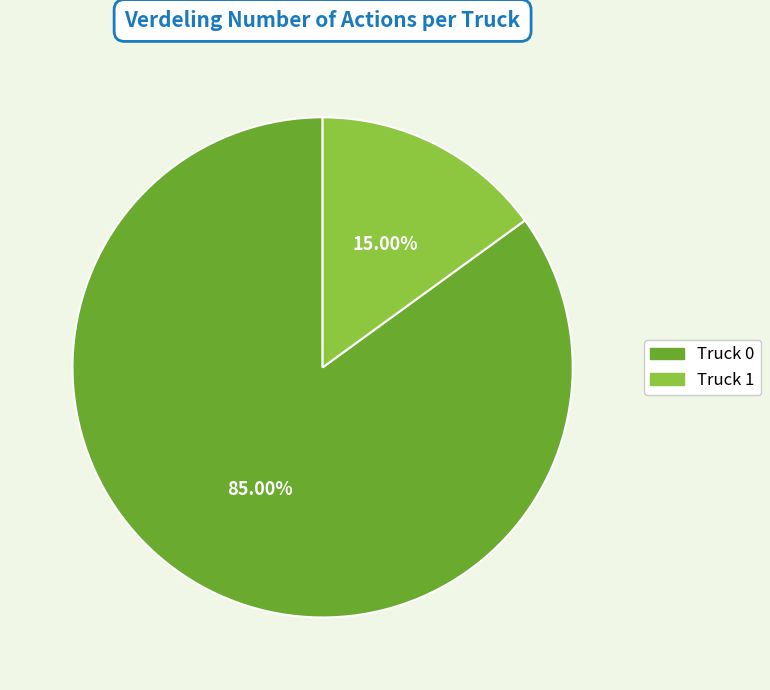

Rank the categories by value from highest to lowest.

Truck 0, Truck 1